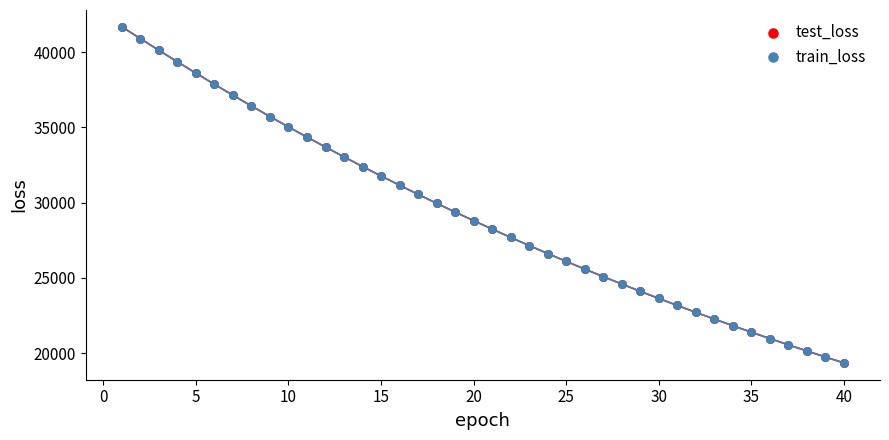

Which series has the widest spread of Y values?

test_loss